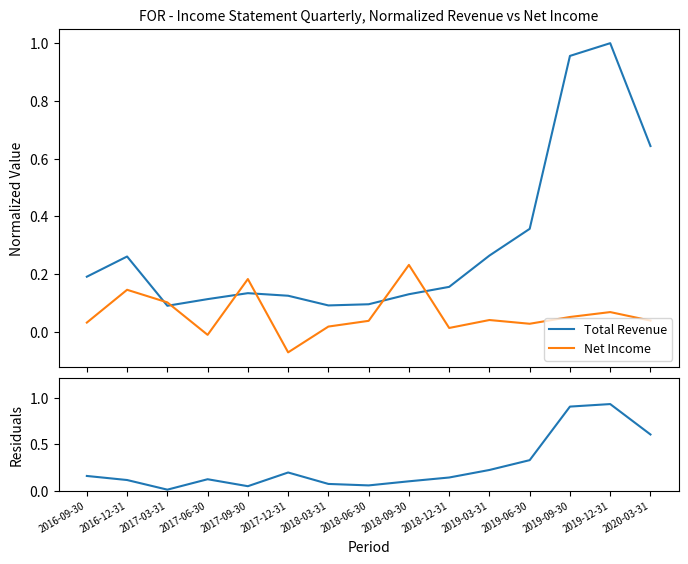

Reading right to left, transcribe all the data shown in this chart.

Total Revenue: 0.6	1.0	1.0	0.4	0.3	0.2	0.1	0.1	0.1	0.1	0.1	0.1	0.1	0.3	0.2
Net Income: 0.0	0.1	0.1	0.0	0.0	0.0	0.2	0.0	0.0	-0.1	0.2	-0.0	0.1	0.1	0.0
Residuals: 0.6	0.9	0.9	0.3	0.2	0.1	0.1	0.1	0.1	0.2	0.0	0.1	0.0	0.1	0.2